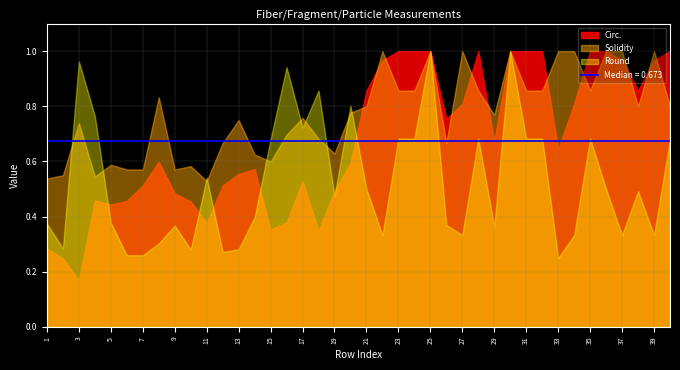

At which label is Circ. closest to 0?

3